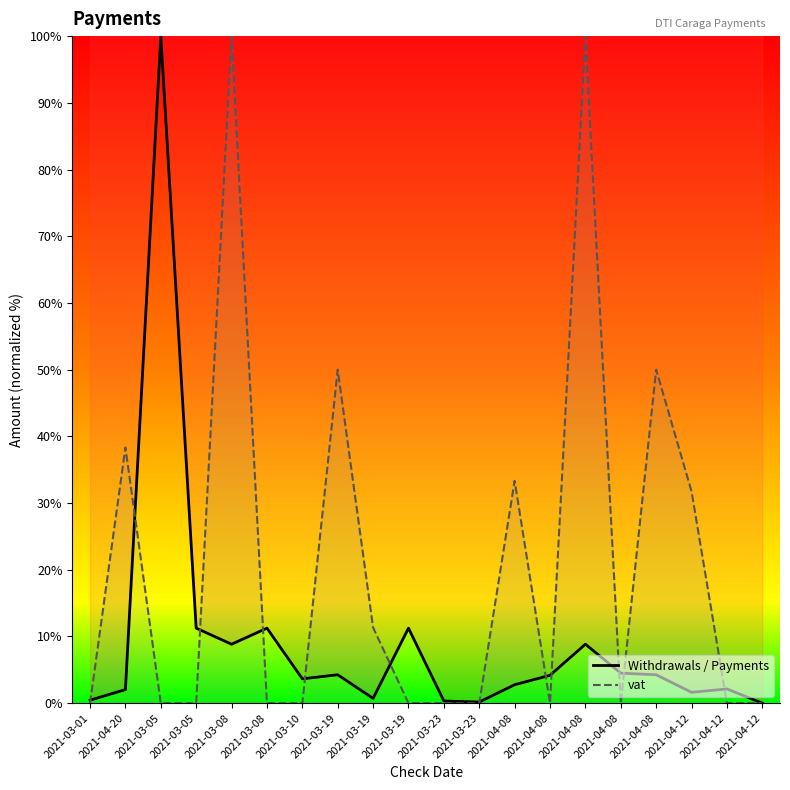

Between which two adjacent categories do vat and Withdrawals / Payments first intersect?

2021-03-01 and 2021-04-20